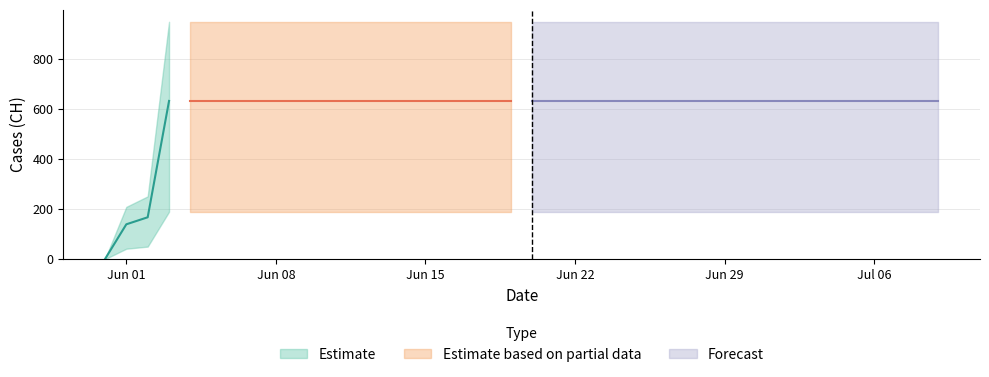

What is the value of the 23rd point from the left?

631